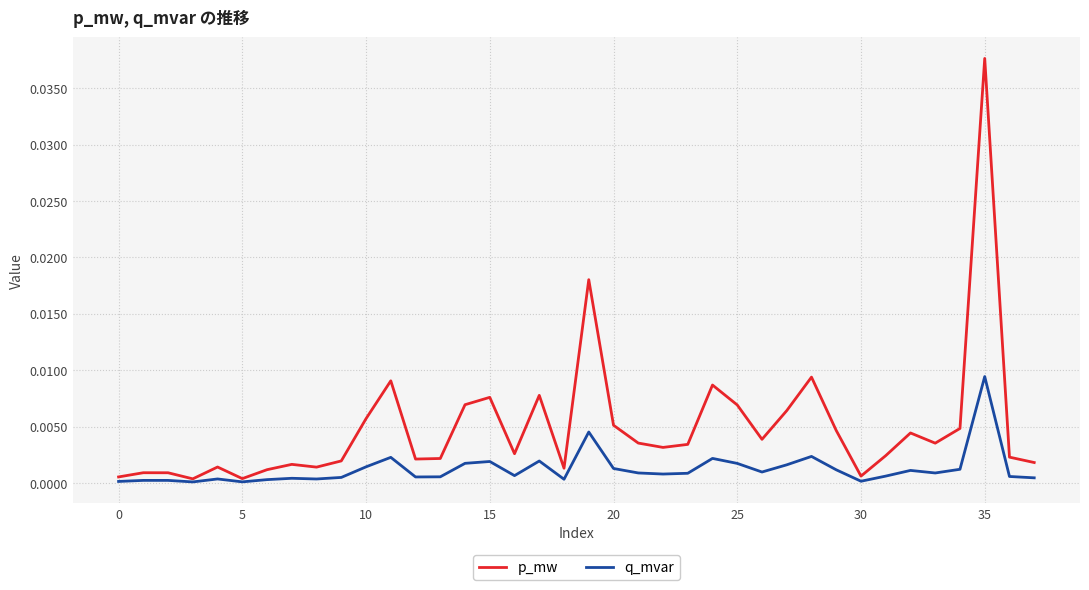

Which series has the largest range (max minus min)?

p_mw